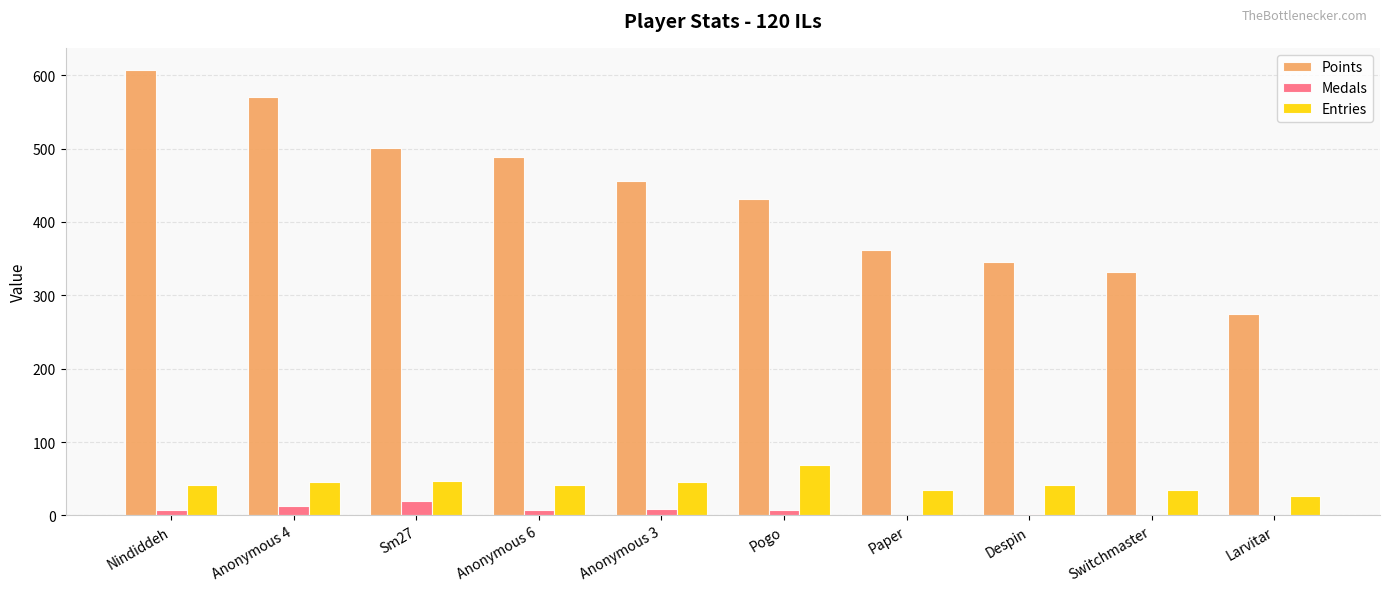

The value of Points at Despin is 592. True or false?

False